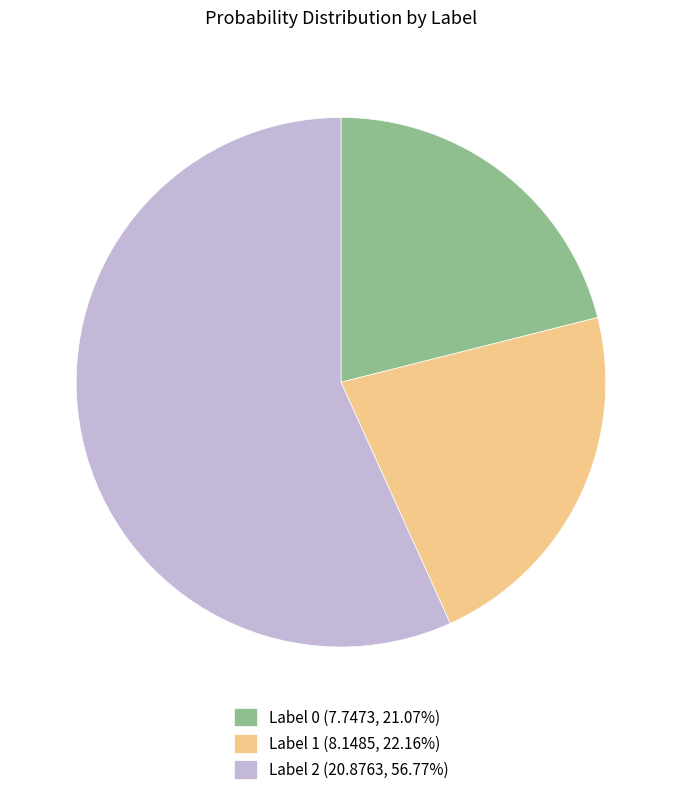

What is the ratio of the value at Label 0 (7.7473, 21.07%) to the value at Label 1 (8.1485, 22.16%)?

1.0